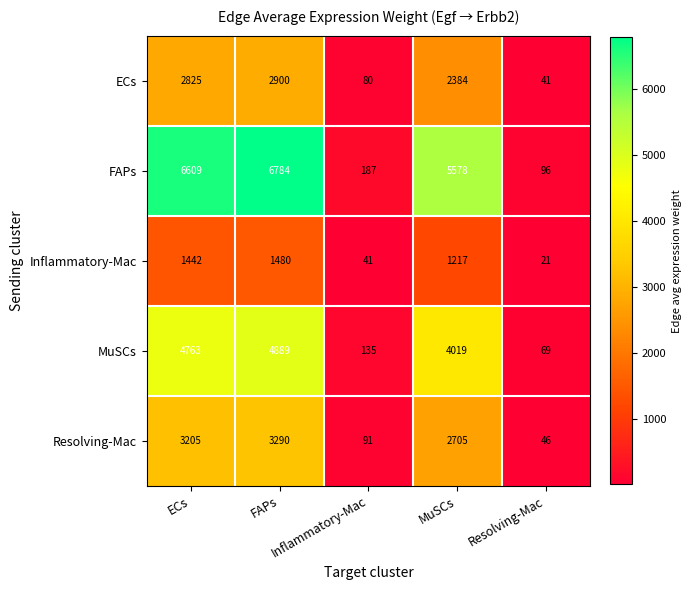

At how many categories does at least one series exceed 2470?

3